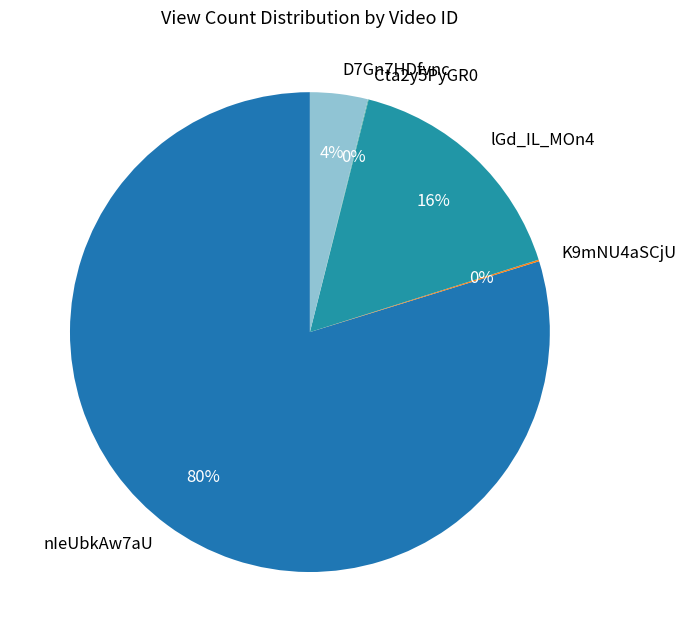

To the nearest percent, what portion does nIeUbkAw7aU represent?

80%